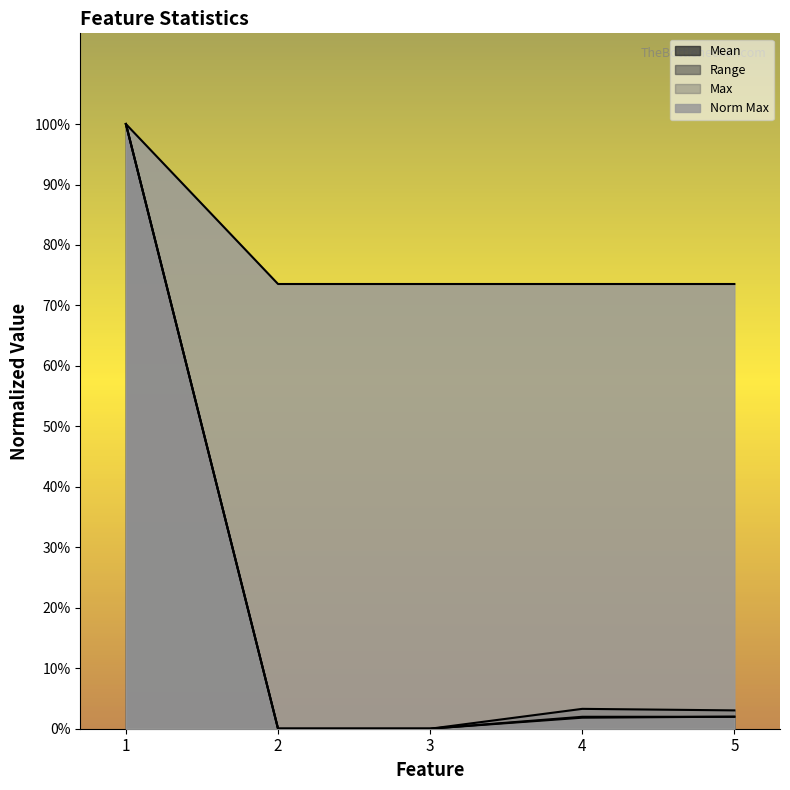

True or false: Mean has a value of 0.0 at 2.

True